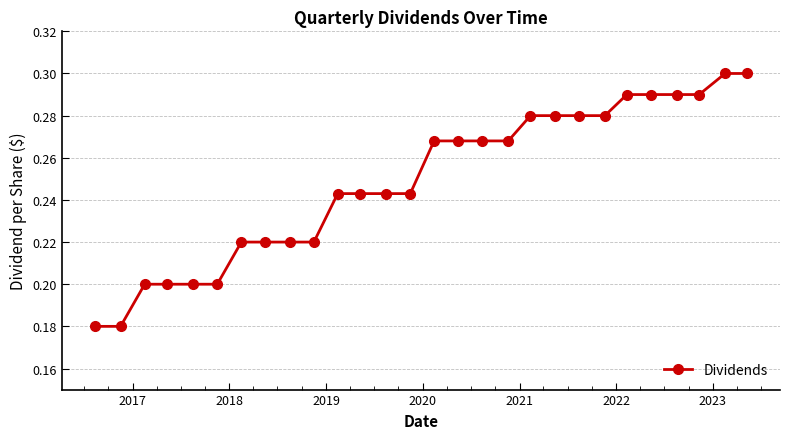

What is the sum of all values?

7.0